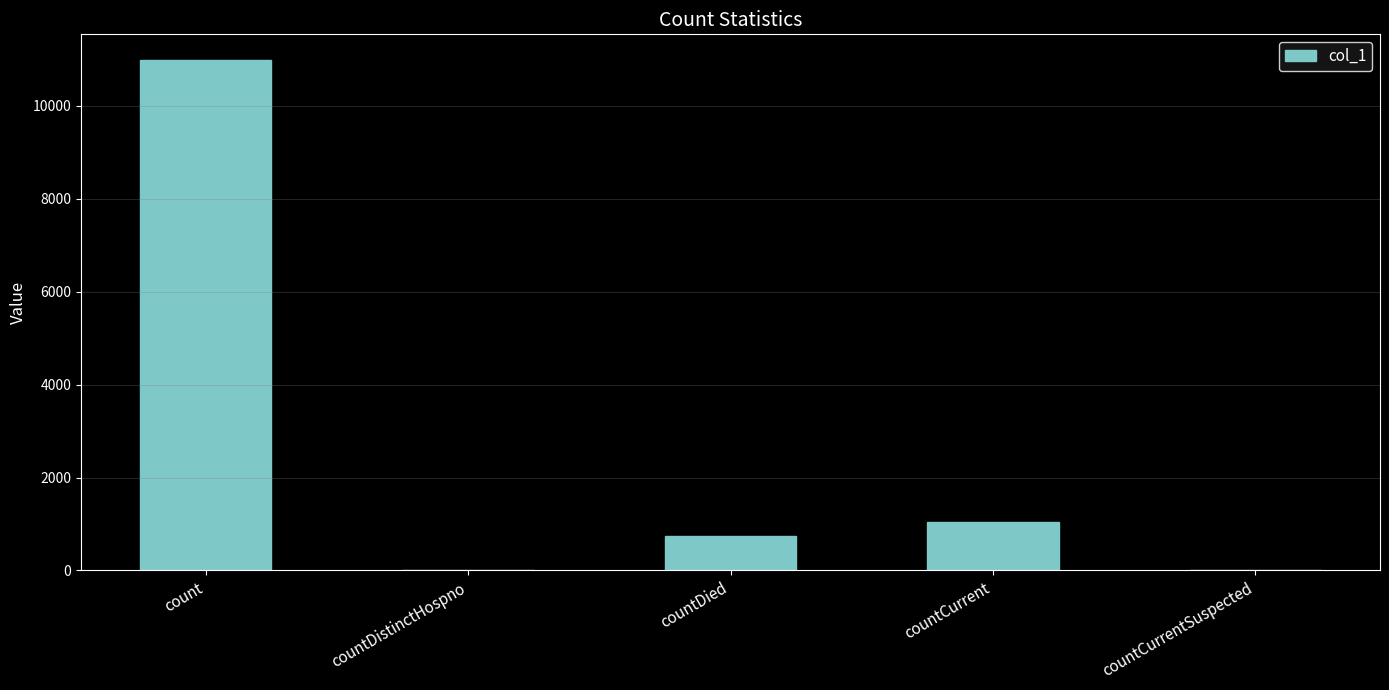

What is the sum of the values at countDied and countCurrentSuspected?

744